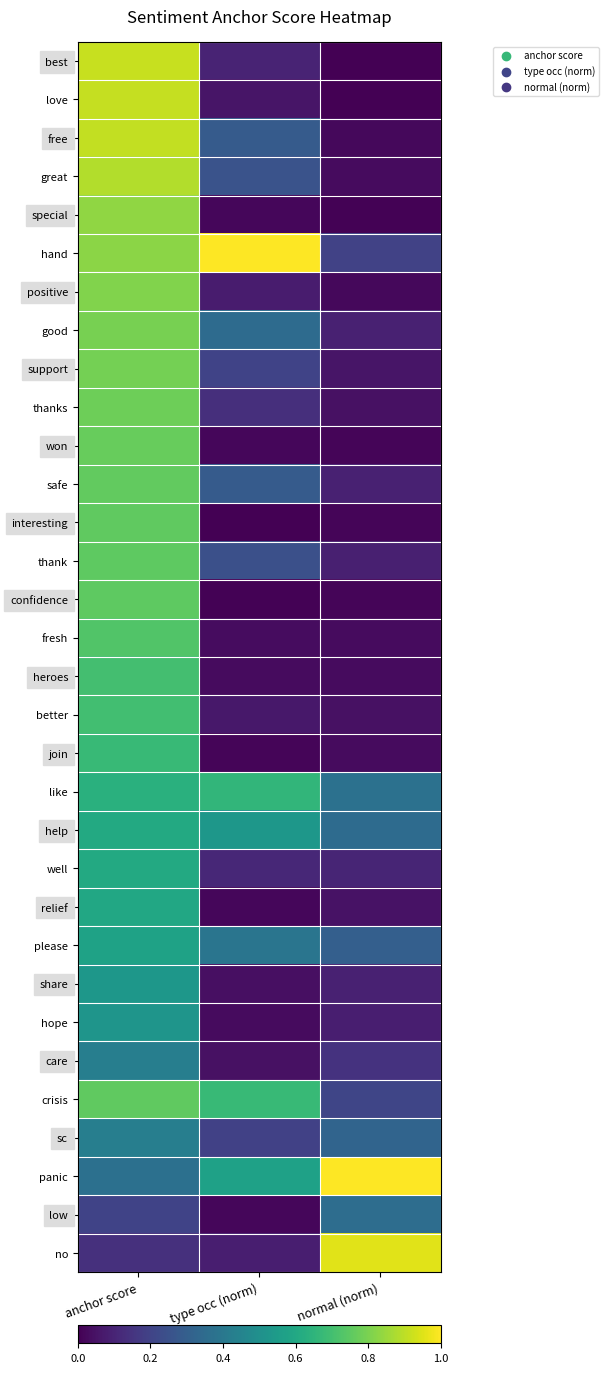

Count the number of categories in the chart.

3